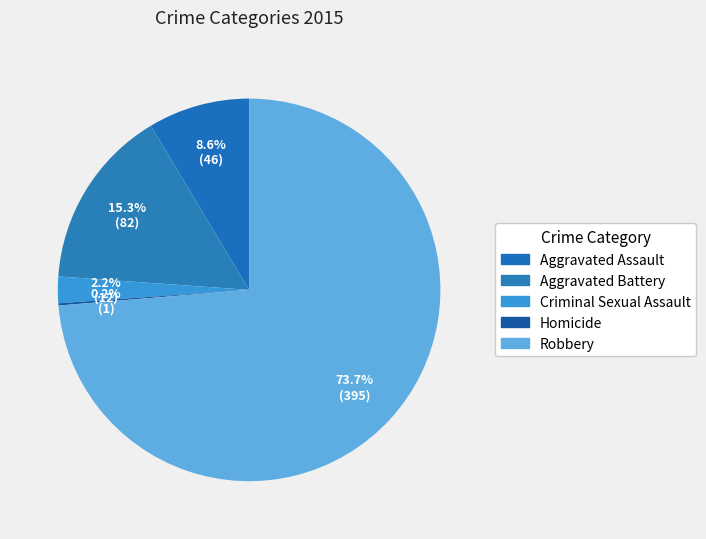

Combined, what portion of the pie is Robbery and Aggravated Assault?

82.3%